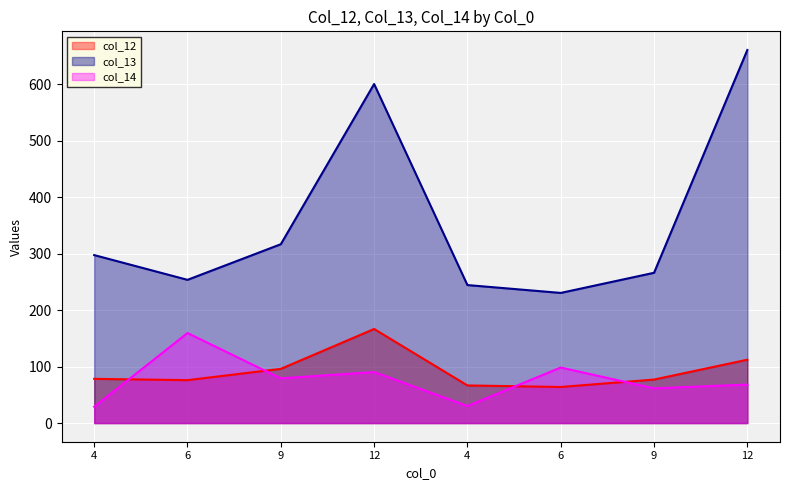

Is it true that col_12 equals 27.1 at 9?

False